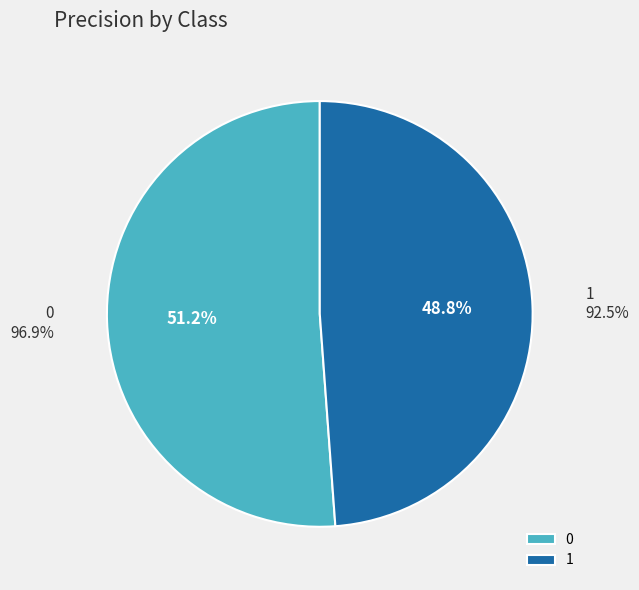

Is the sum of 0 and 1 greater than half?

Yes